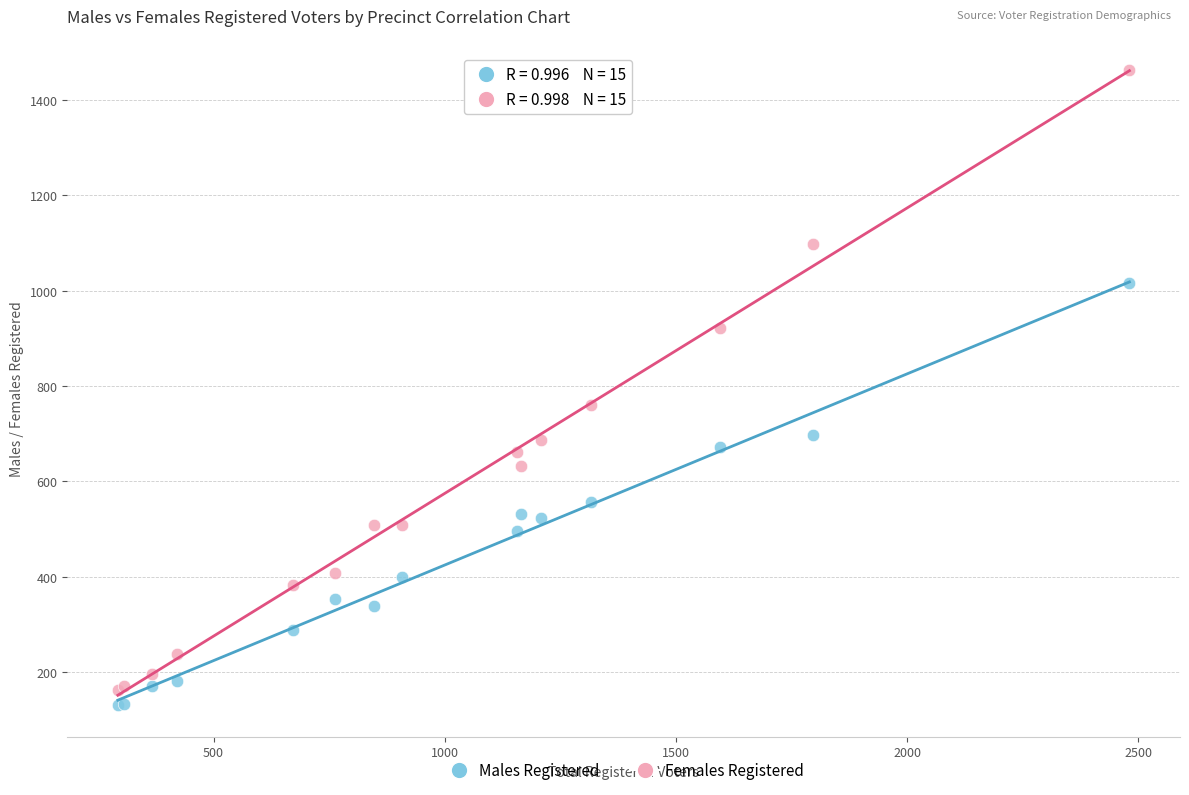

Which series has the largest Y range (max minus min)?

Females Registered